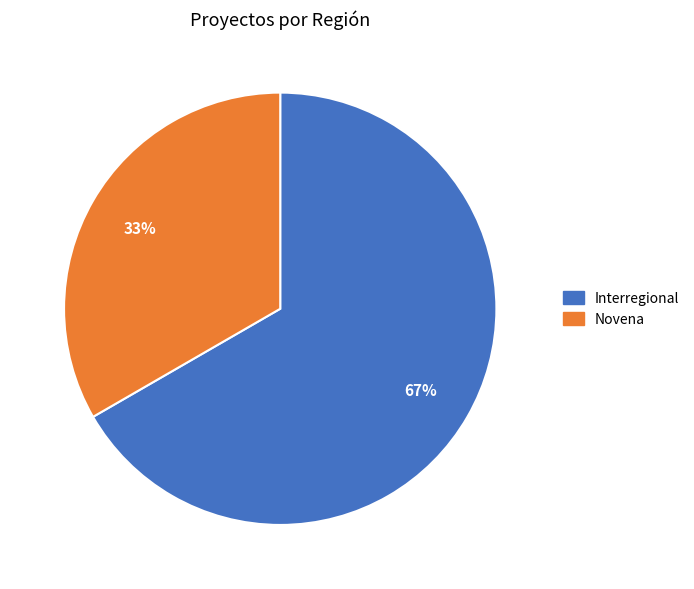

How many slices are in this pie chart?

2